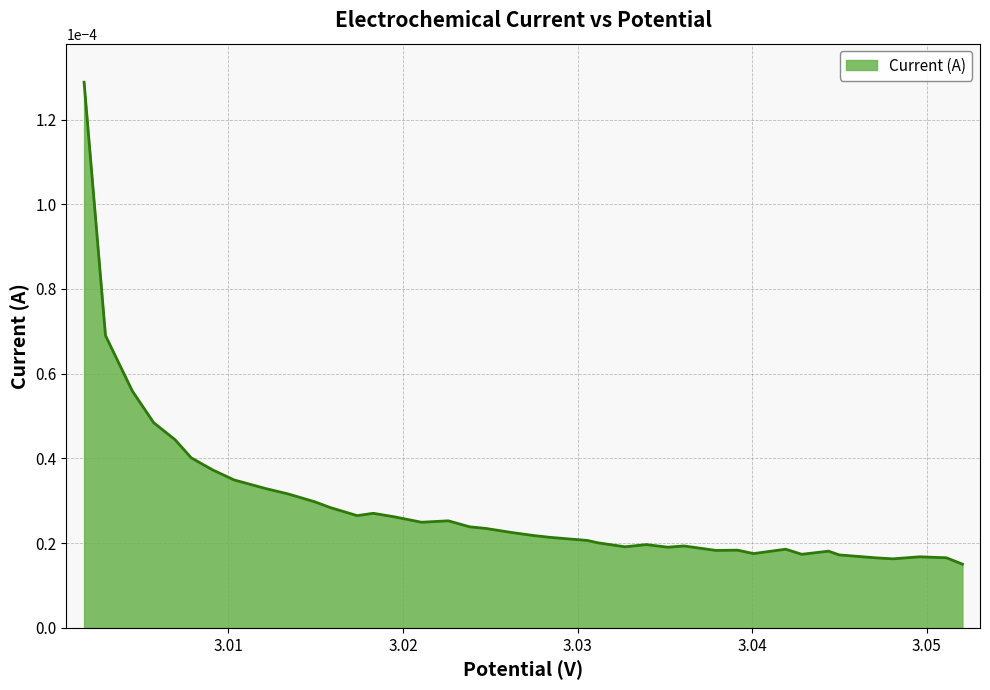

Does the chart display data point markers on the line(s)?

No